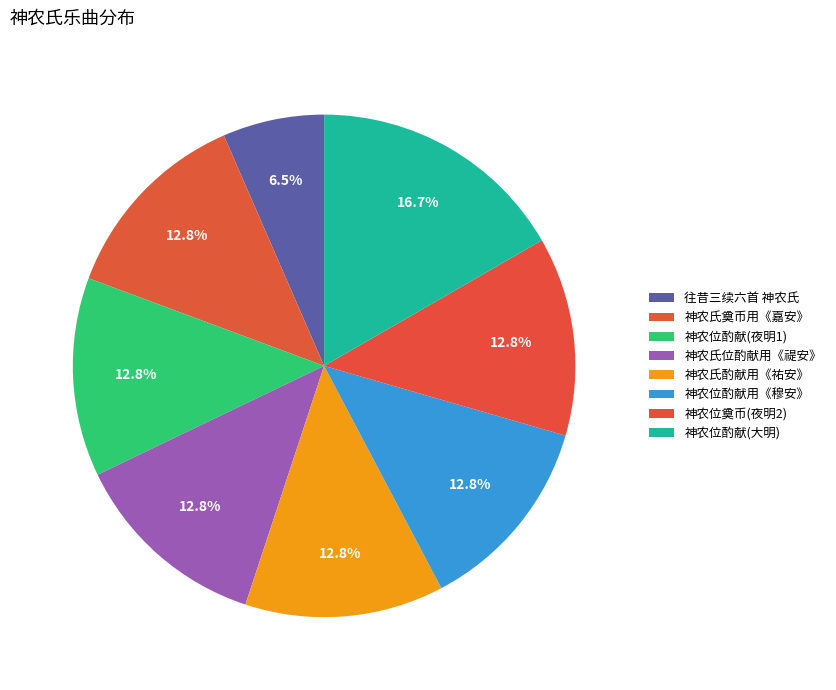

How many segments does this pie chart have?

8